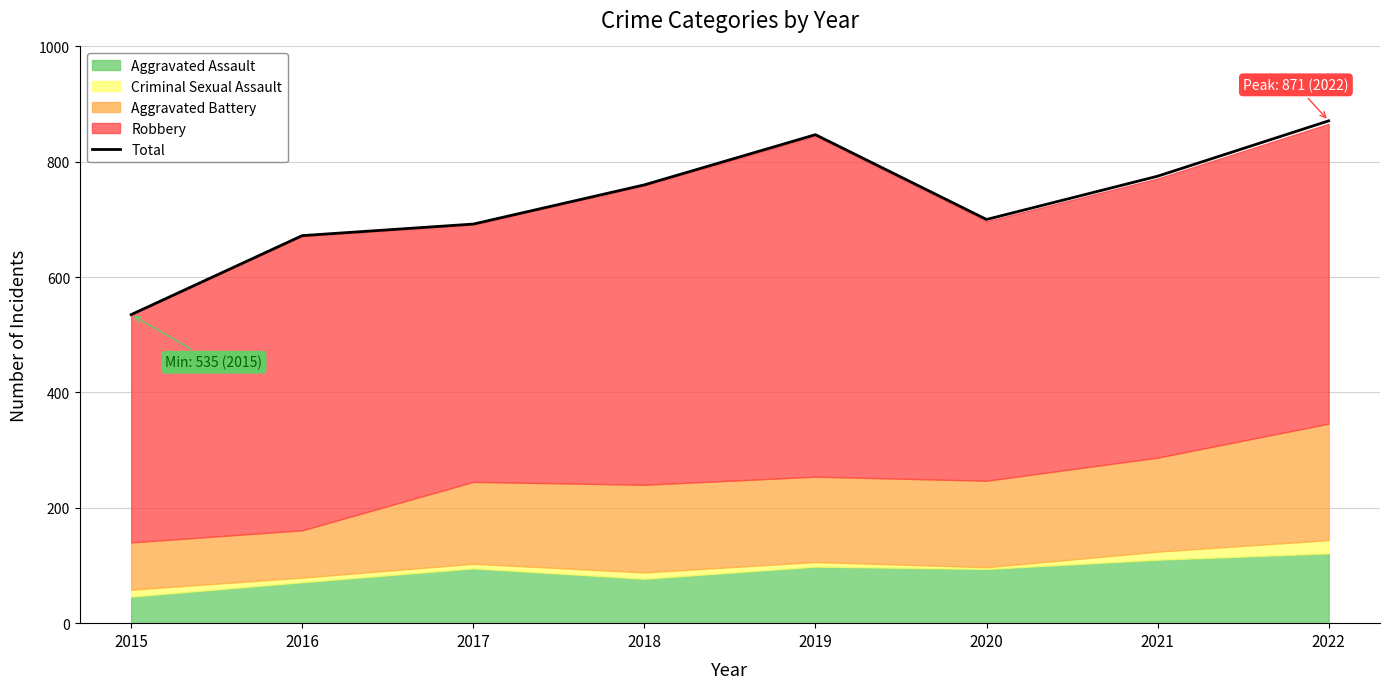

What is the value of the 1st point from the left?

535